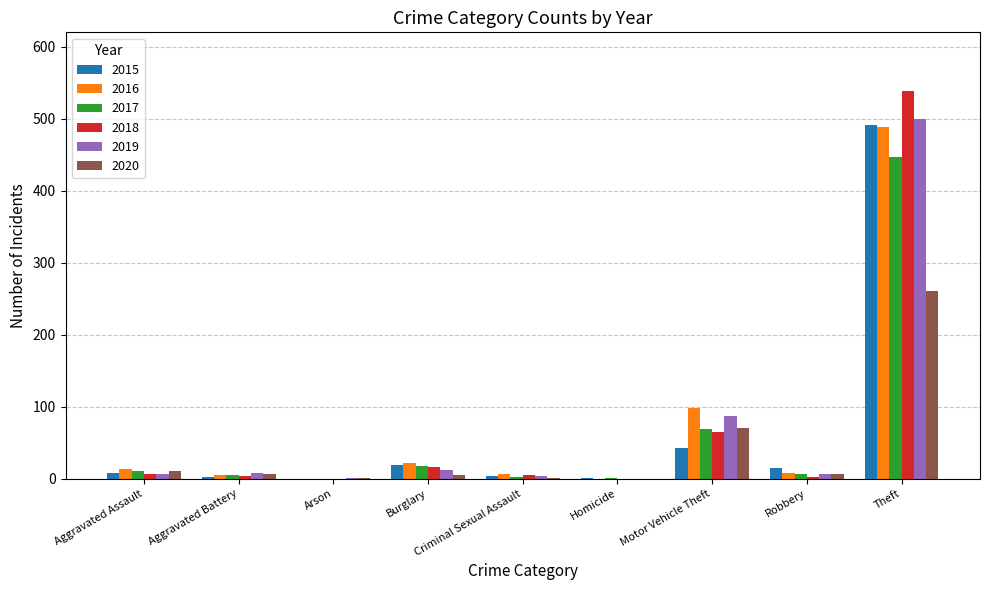

At which category is the sum across all series the highest?

Theft